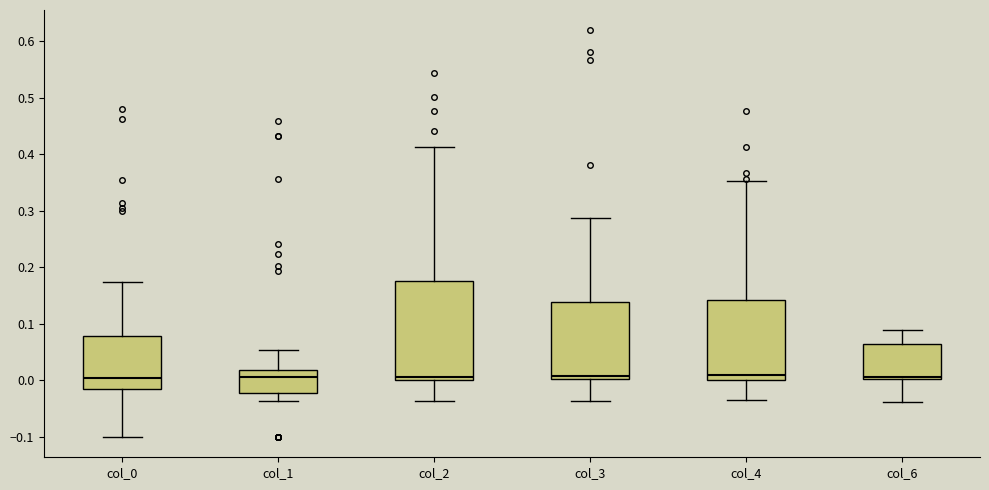

Where does the median line of the box for col_4 sit on the y-axis? The values are not printed on the chart, so give them approximately, as read against the axis.

0.01